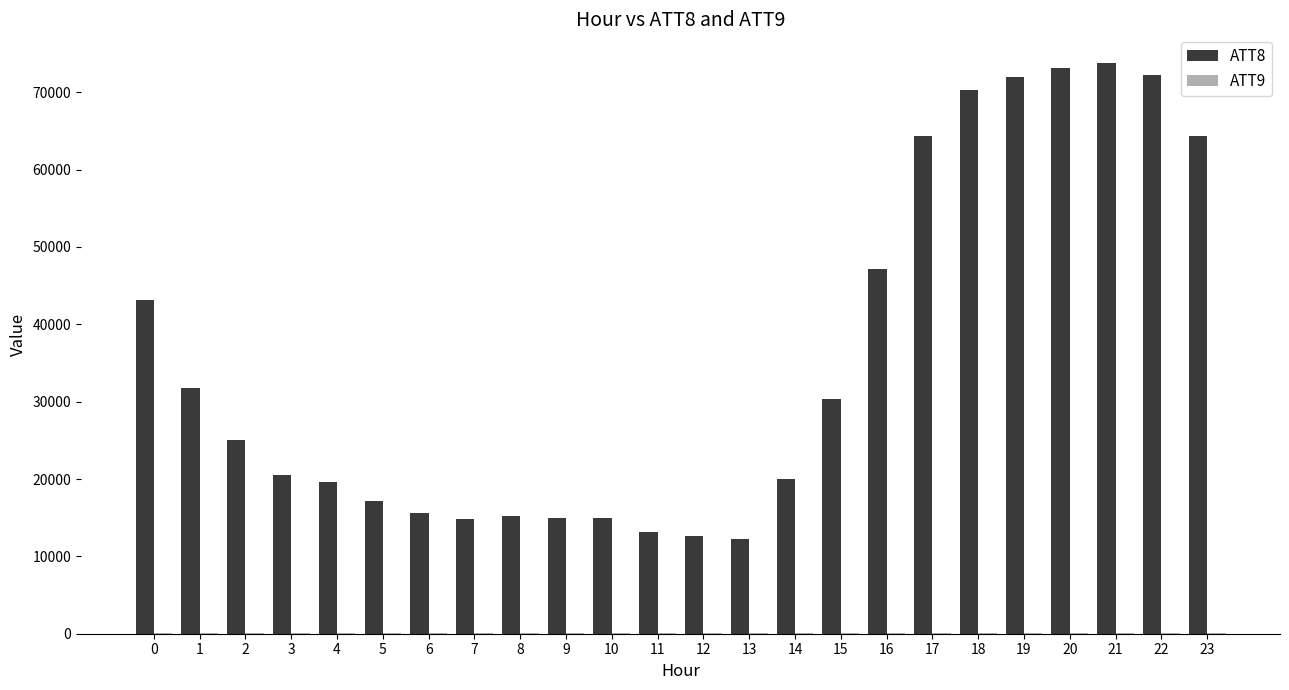

Which series has the largest total across all categories?

ATT8